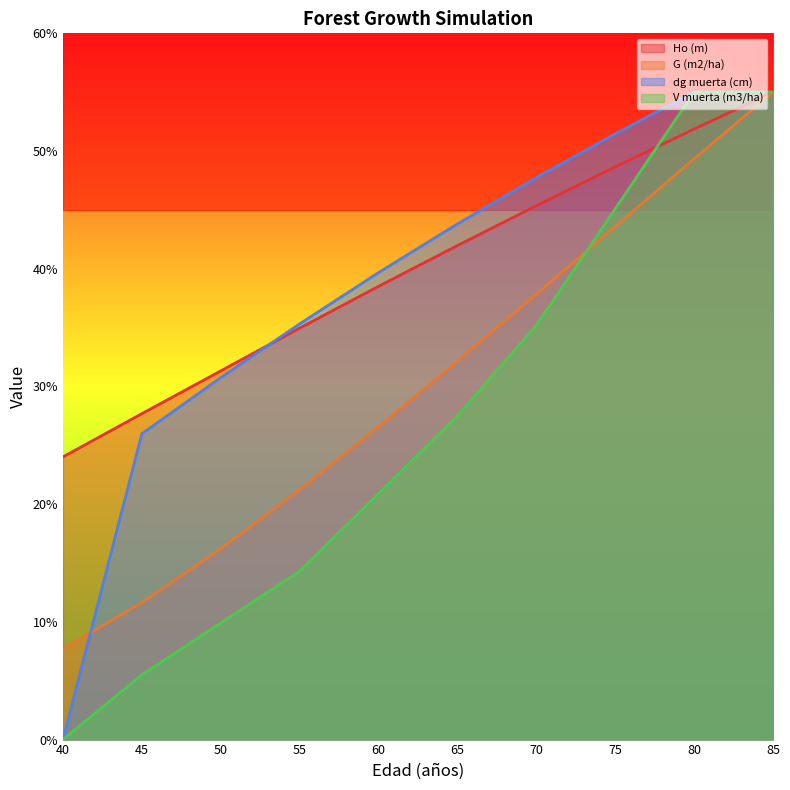

Reading right to left, extract all data points from this chart.

Ho (m): 55.0	51.9	48.7	45.4	42.0	38.5	35.0	31.3	27.7	24.0
G (m2/ha): 55.0	49.3	43.6	37.8	32.1	26.6	21.2	16.2	11.6	7.7
dg muerta (cm): 55.0	55.0	51.5	47.7	43.8	39.7	35.3	30.8	26.0	0.0
V muerta (m3/ha): 55.0	55.0	45.1	35.2	27.5	20.9	14.3	9.9	5.5	0.0